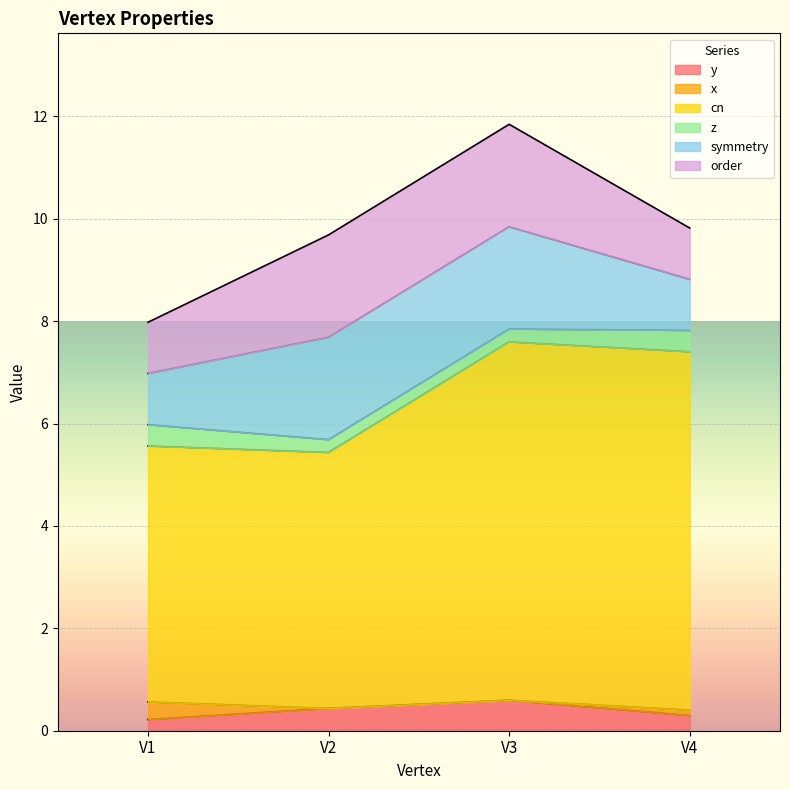

What is the highest value of the x series?

0.3